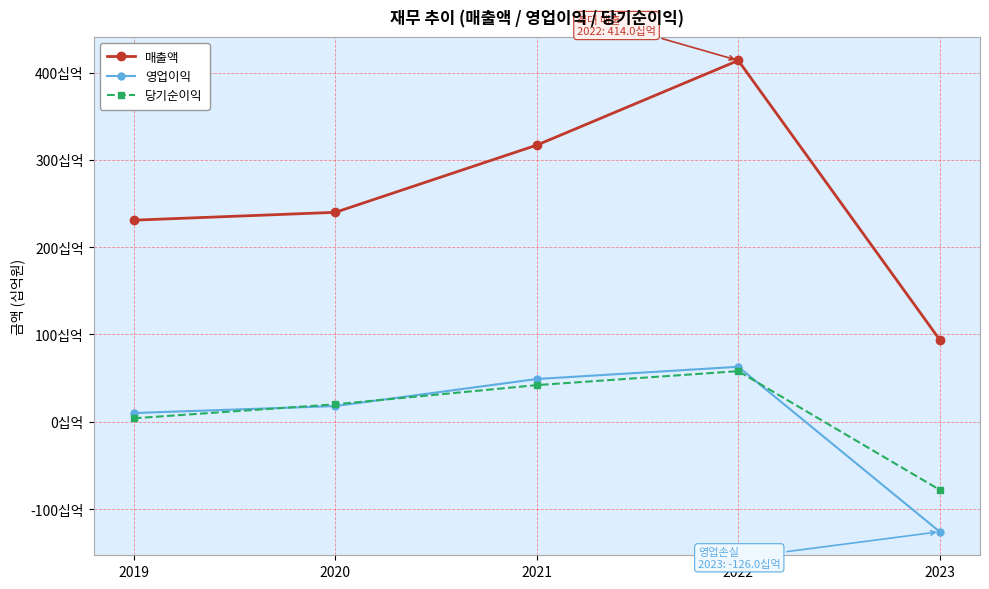

What are all the series names shown in the legend?

매출액, 영업이익, 당기순이익